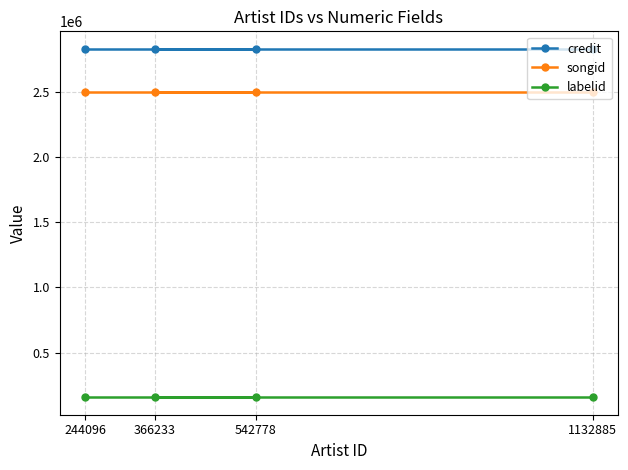

Reading right to left, transcribe all the data shown in this chart.

credit: 1132885=2828816	542778=2828816	366233=2828816	244096=2828816
songid: 1132885=2501249	542778=2501249	366233=2501249	244096=2501249
labelid: 1132885=158736	542778=158736	366233=158736	244096=158736